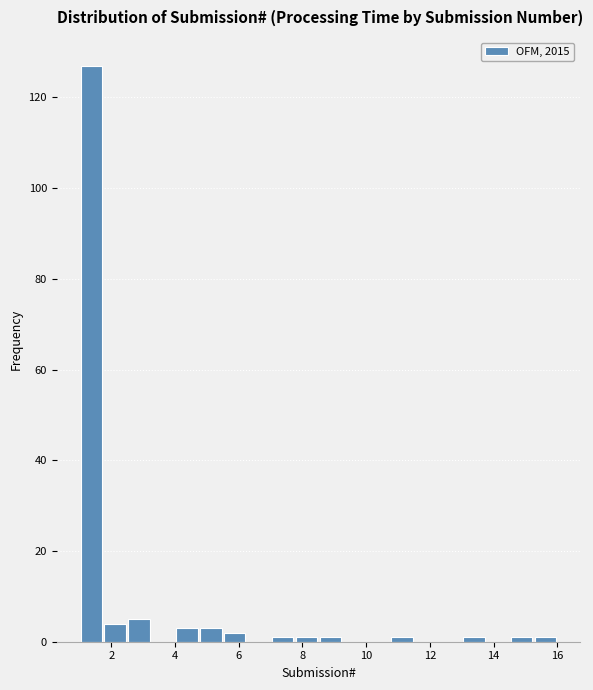

Around what value on the x-axis is the tallest bar? Give the approximate position of its centre, as read against the axis.

1.4